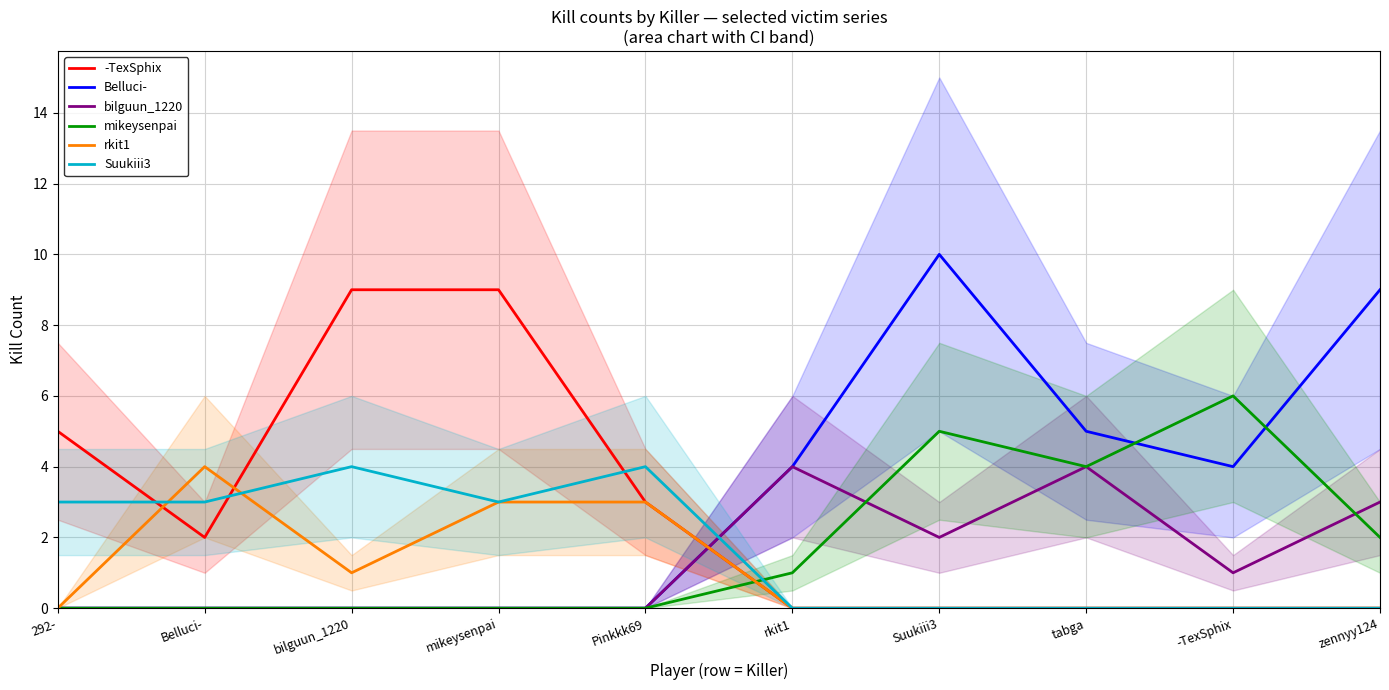

Reading left to right, extract all data points from this chart.

-TexSphix: 292-=5	Belluci-=2	bilguun_1220=9	mikeysenpai=9	Pinkkk69=3	rkit1=0	Suukiii3=0	tabga=0	-TexSphix=0	zennyy124=0
Belluci-: 292-=0	Belluci-=0	bilguun_1220=0	mikeysenpai=0	Pinkkk69=0	rkit1=4	Suukiii3=10	tabga=5	-TexSphix=4	zennyy124=9
bilguun_1220: 292-=0	Belluci-=0	bilguun_1220=0	mikeysenpai=0	Pinkkk69=0	rkit1=4	Suukiii3=2	tabga=4	-TexSphix=1	zennyy124=3
mikeysenpai: 292-=0	Belluci-=0	bilguun_1220=0	mikeysenpai=0	Pinkkk69=0	rkit1=1	Suukiii3=5	tabga=4	-TexSphix=6	zennyy124=2
rkit1: 292-=0	Belluci-=4	bilguun_1220=1	mikeysenpai=3	Pinkkk69=3	rkit1=0	Suukiii3=0	tabga=0	-TexSphix=0	zennyy124=0
Suukiii3: 292-=3	Belluci-=3	bilguun_1220=4	mikeysenpai=3	Pinkkk69=4	rkit1=0	Suukiii3=0	tabga=0	-TexSphix=0	zennyy124=0